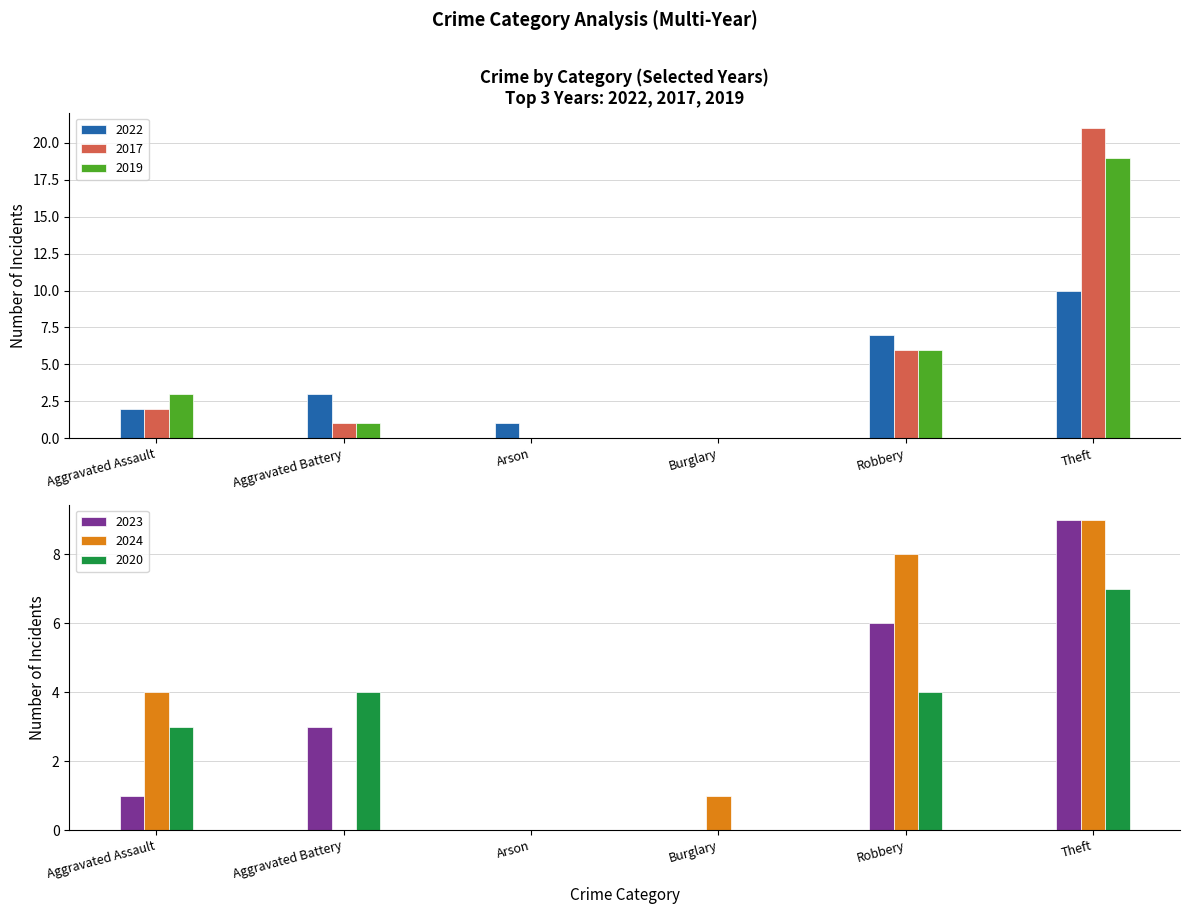

What is the label of the 6th bar from the right?

Aggravated Assault